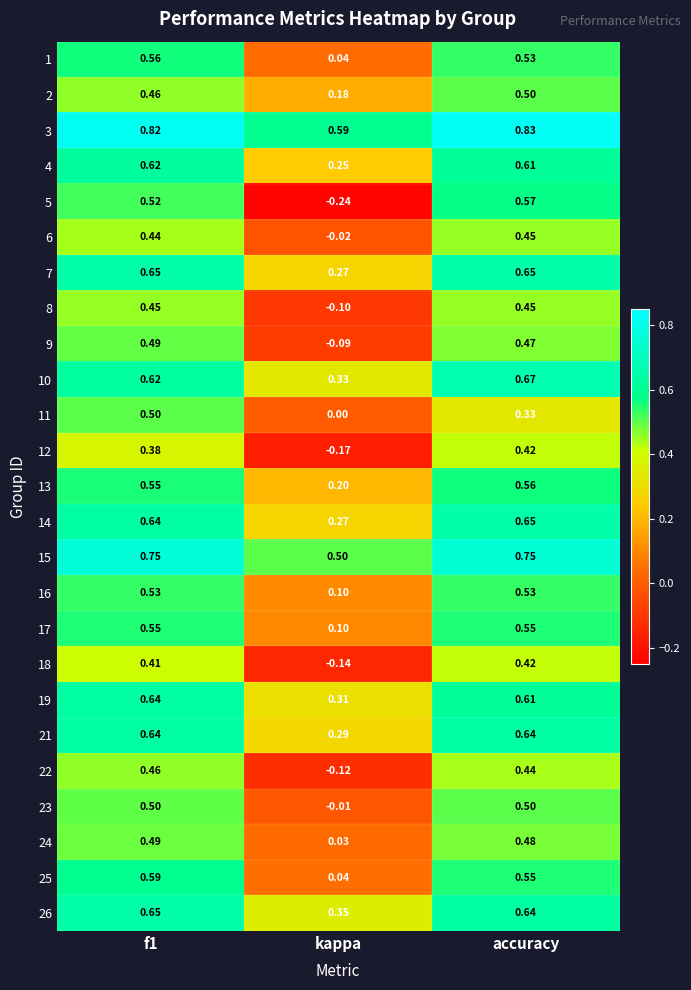

Is the value of 1 at kappa greater than the value of 13 at f1?

No